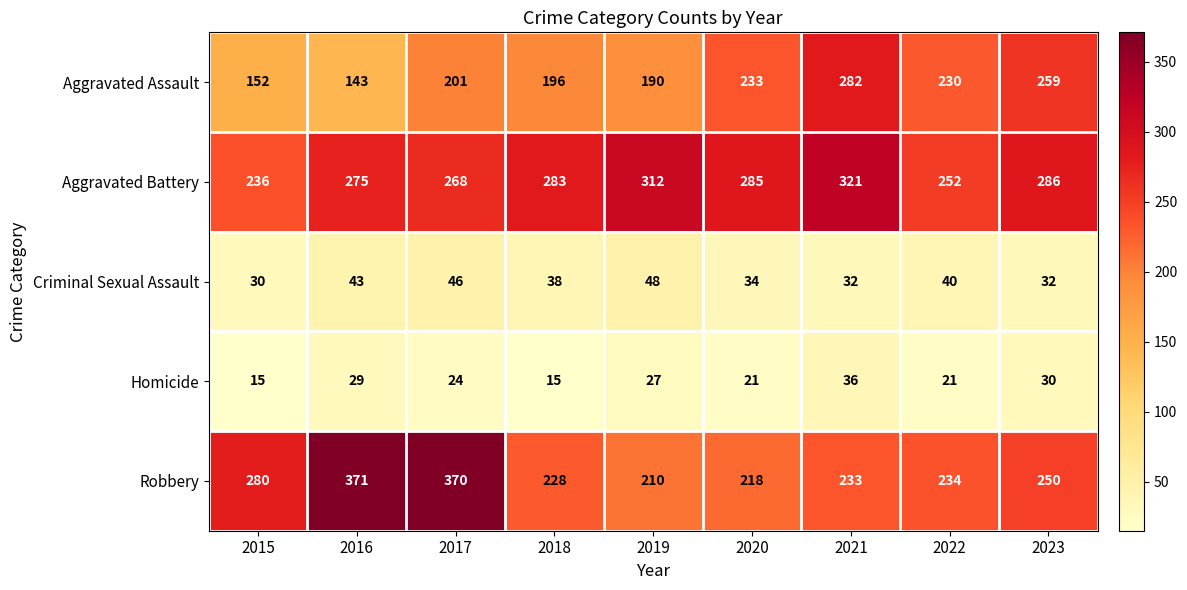

Is it true that Aggravated Battery equals 386 at 2020?

False